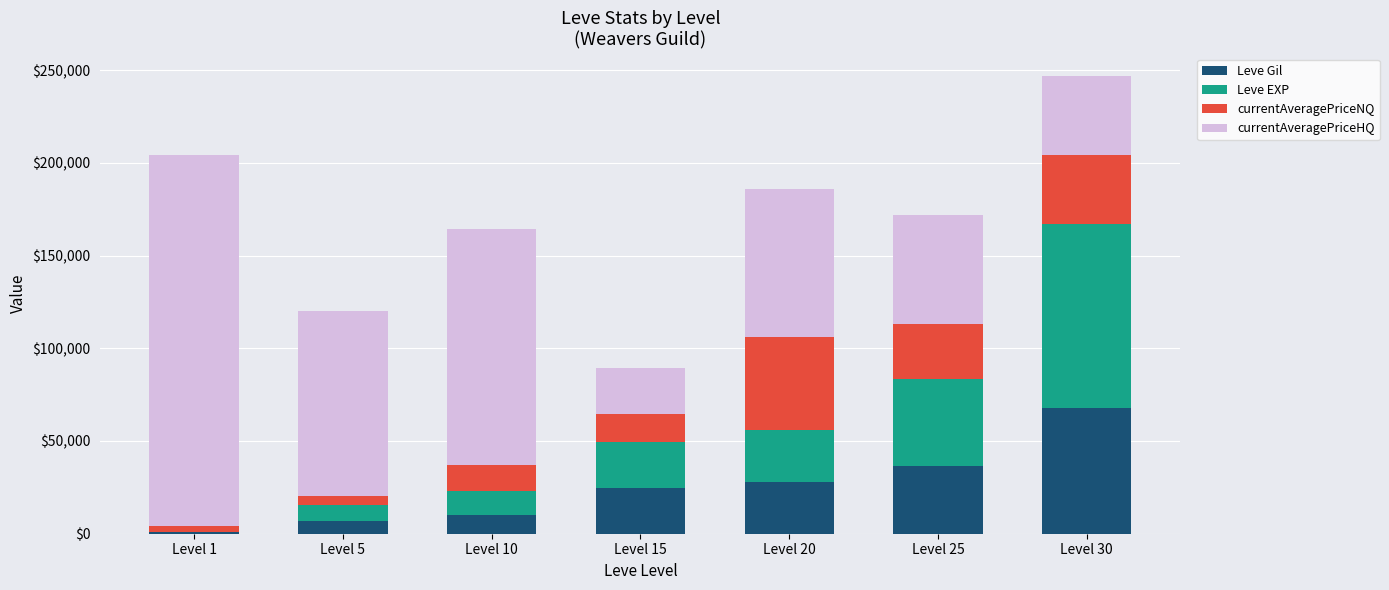

Are the bars horizontal?

No